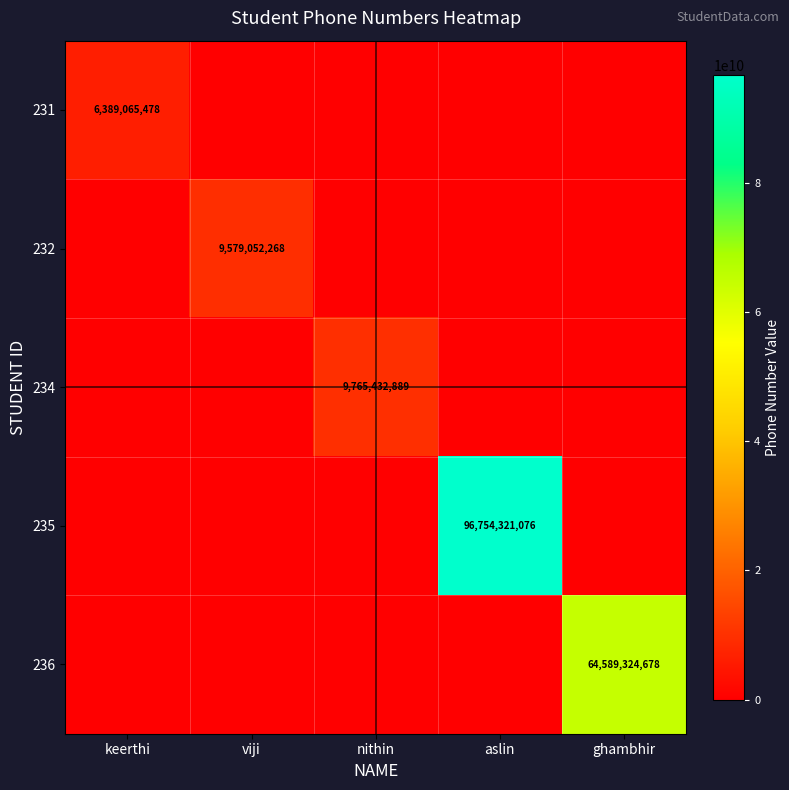

The value of 236 at ghambhir is 64589324678. True or false?

True